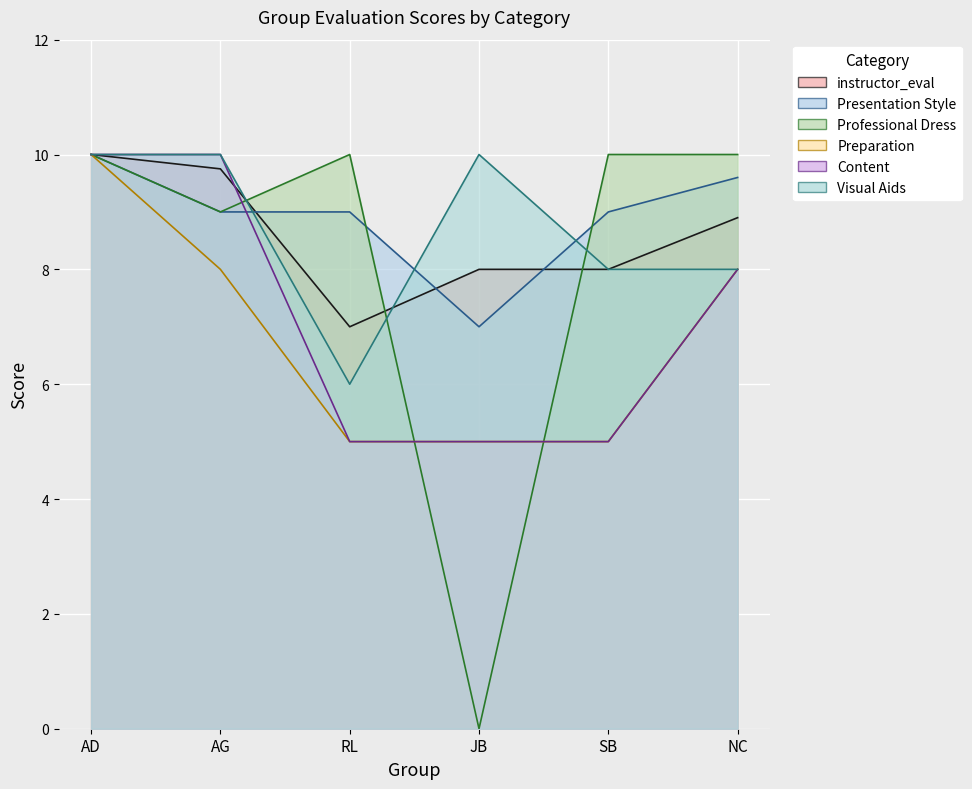

Reading left to right, what are all the values shown in this chart?

instructor_eval: AD=10.0	AG=9.8	RL=7.0	JB=8.0	SB=8.0	NC=8.9
Presentation Style: AD=10.0	AG=9.0	RL=9.0	JB=7.0	SB=9.0	NC=9.6
Professional Dress: AD=10.0	AG=9.0	RL=10.0	JB=0.0	SB=10.0	NC=10.0
Preparation: AD=10.0	AG=8.0	RL=5.0	JB=5.0	SB=5.0	NC=8.0
Content: AD=10.0	AG=10.0	RL=5.0	JB=5.0	SB=5.0	NC=8.0
Visual Aids: AD=10.0	AG=10.0	RL=6.0	JB=10.0	SB=8.0	NC=8.0